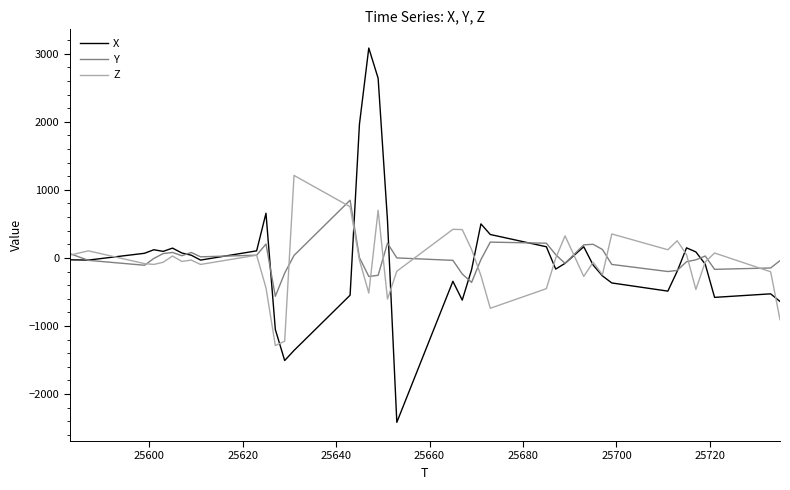

Which series has the widest spread of values?

X